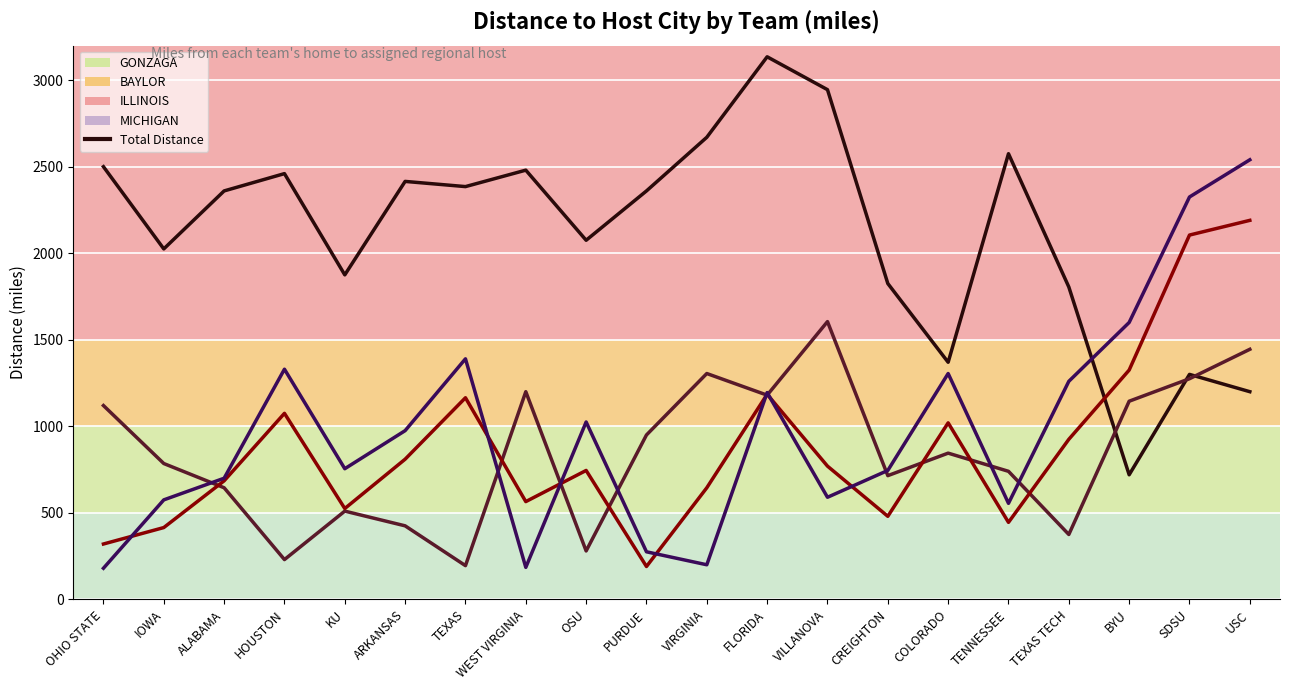

The value at CREIGHTON is 2174. True or false?

False